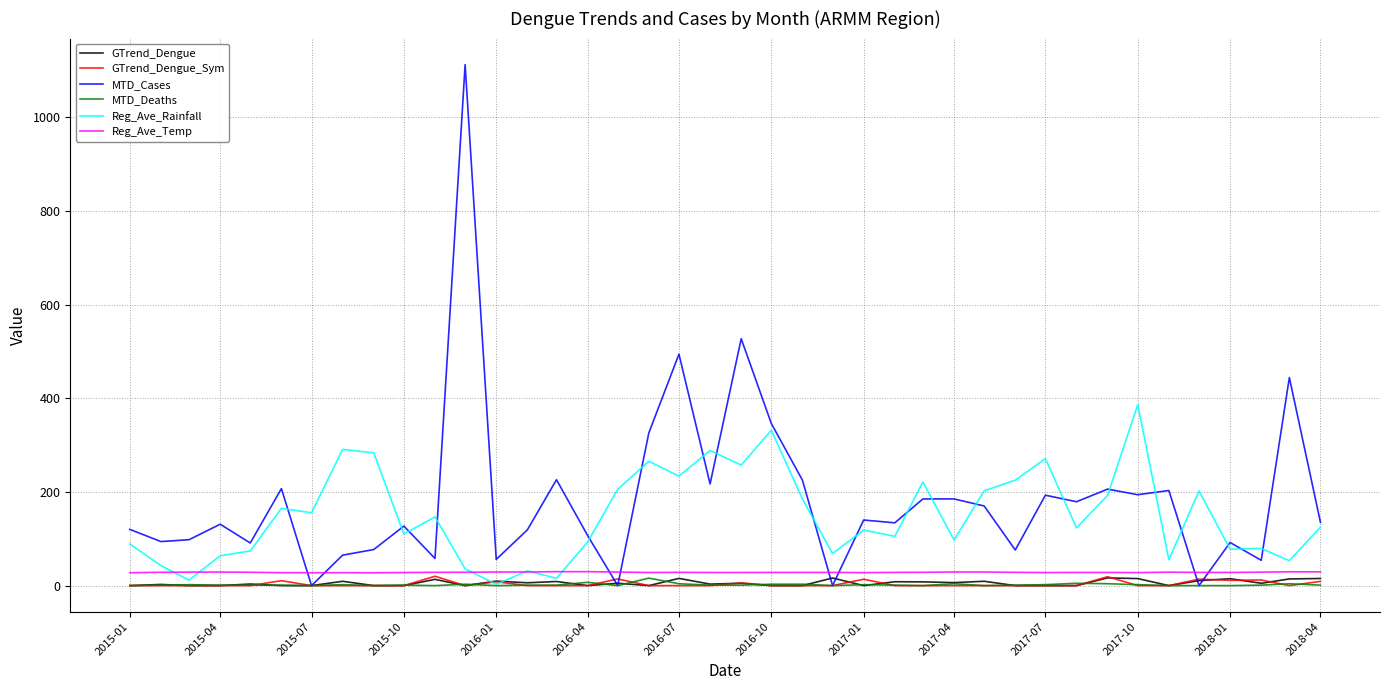

Which series has the widest spread of values?

MTD_Cases